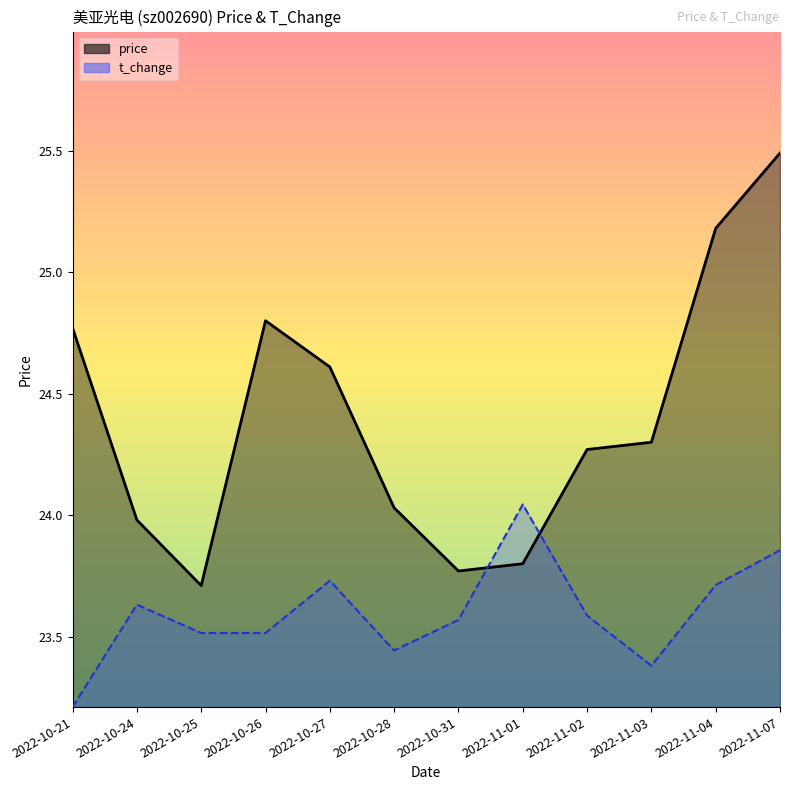

What is the spread (max minus min) of values at 2022-10-31?

0.2